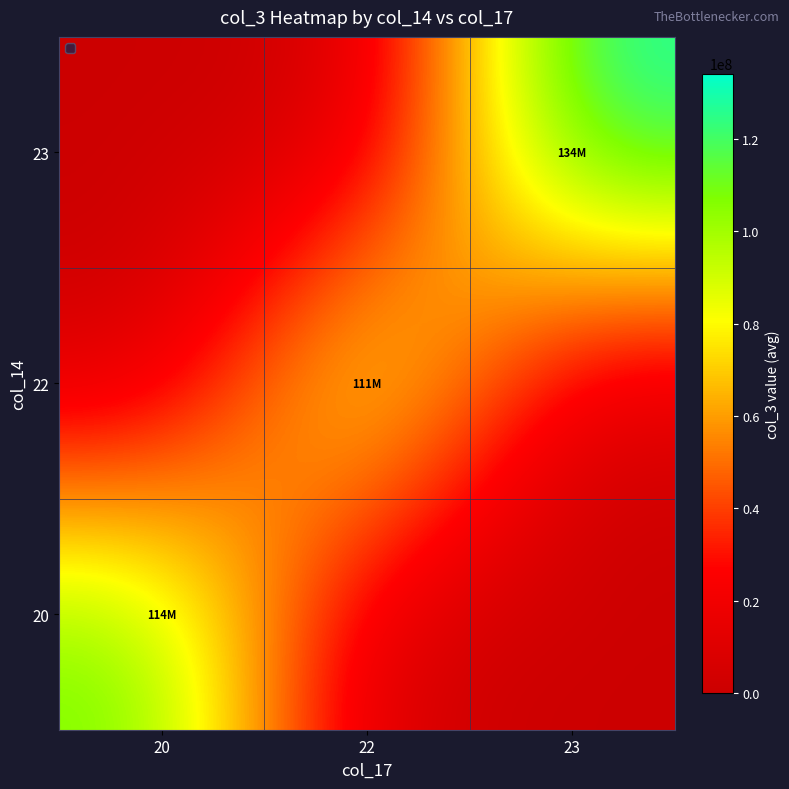

List the series in order of their peak value, highest first.

23, 20, 22